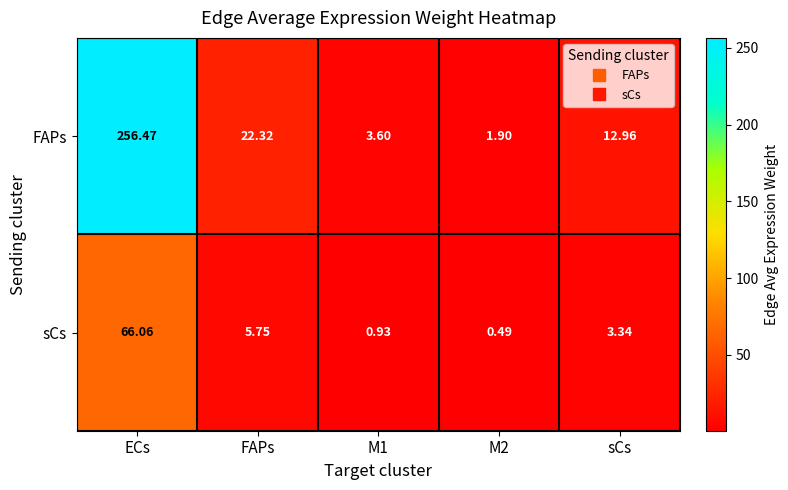

At which category is the sum across all series the highest?

ECs